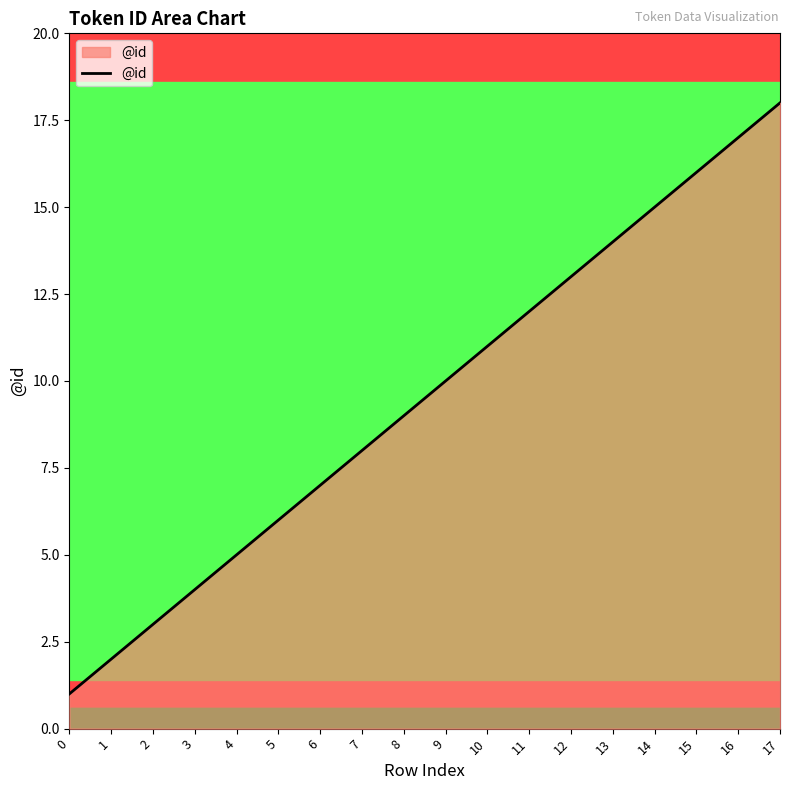

Rank the categories by value from highest to lowest.

17, 16, 15, 14, 13, 12, 11, 10, 9, 8, 7, 6, 5, 4, 3, 2, 1, 0